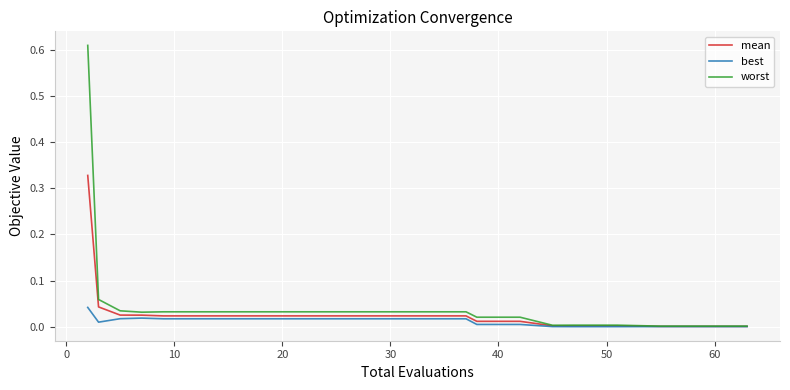

List the series in order of their peak value, lowest first.

best, mean, worst